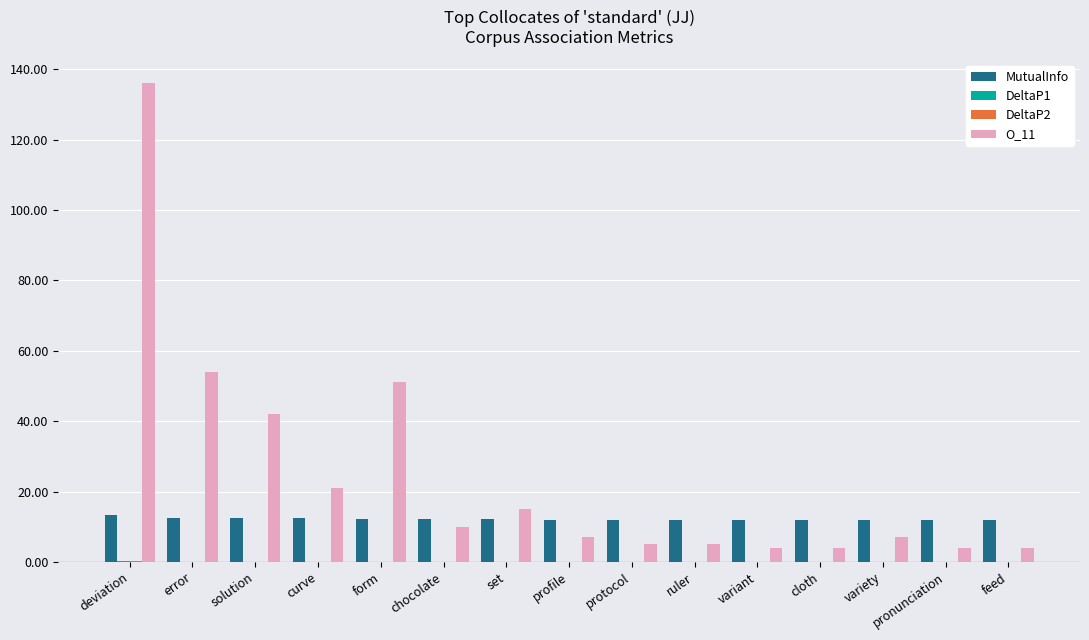

What is the difference between the O_11 values at variety and variant?

3.0